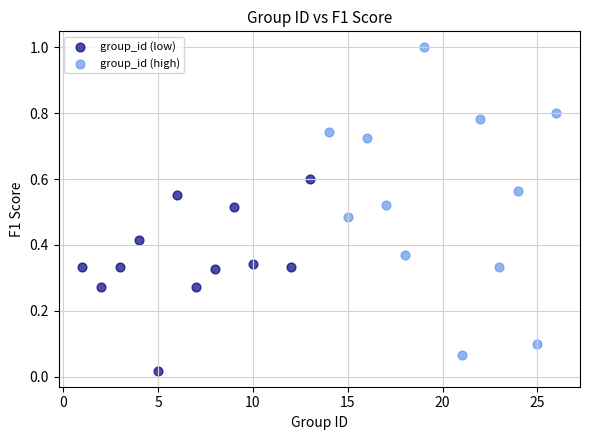

Which series reaches the maximum Y coordinate?

group_id (high)